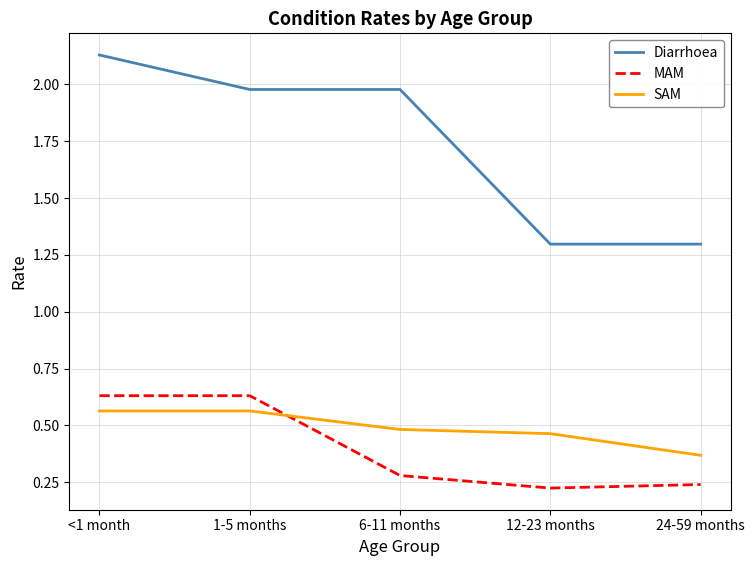

How many SAM values are between 0 and 1?

5